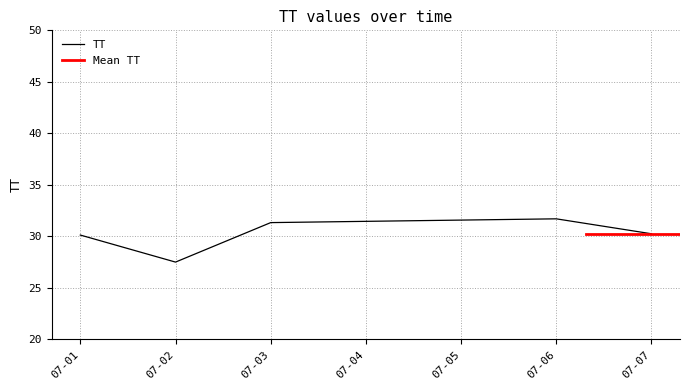

What is the average value?

30.1